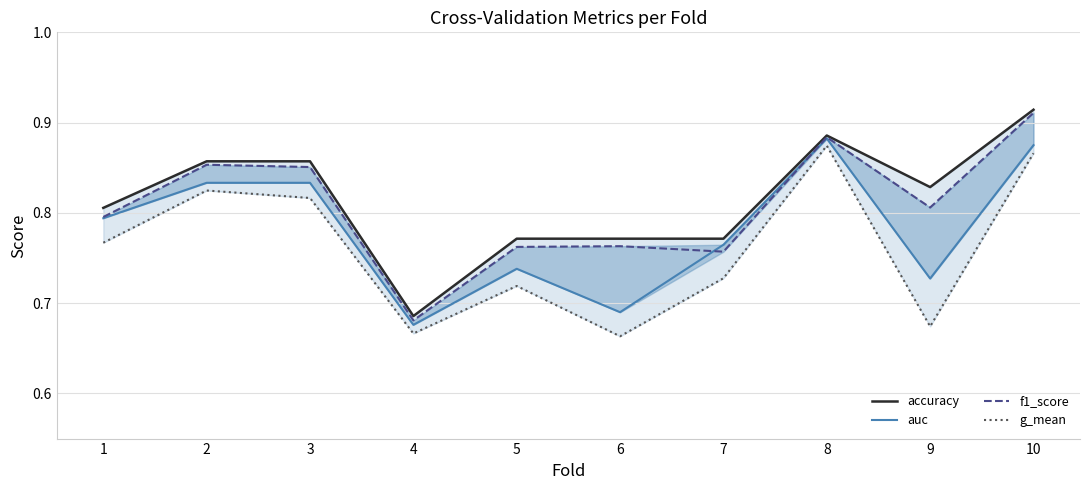

How many g_mean values are between 0 and 1?

10